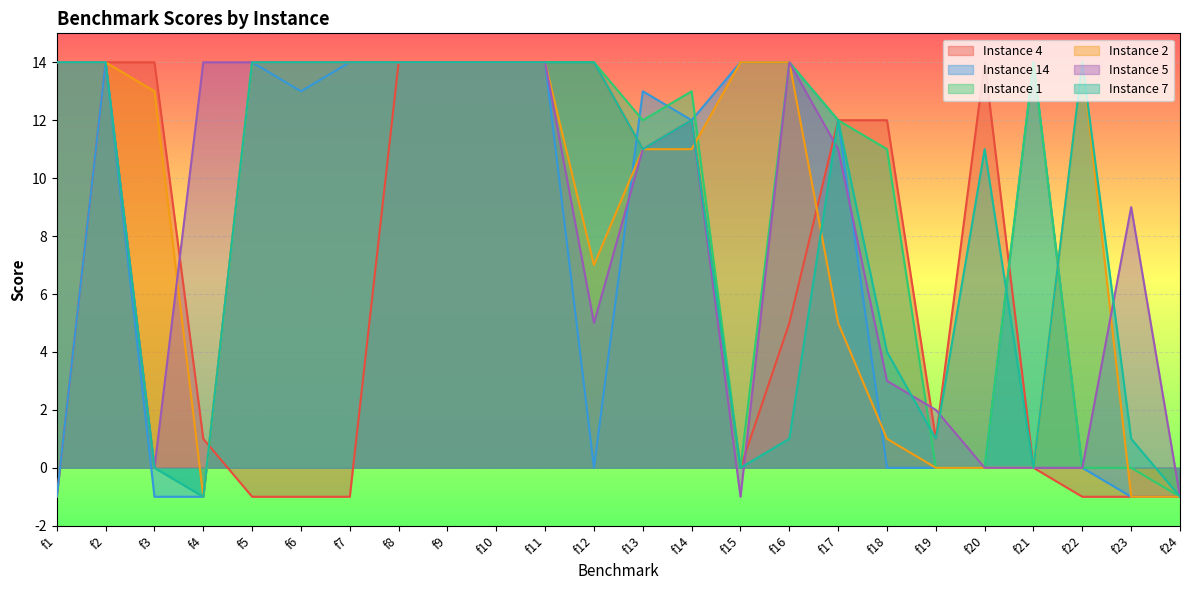

Which category has the highest value in the Instance 2 series?

f1